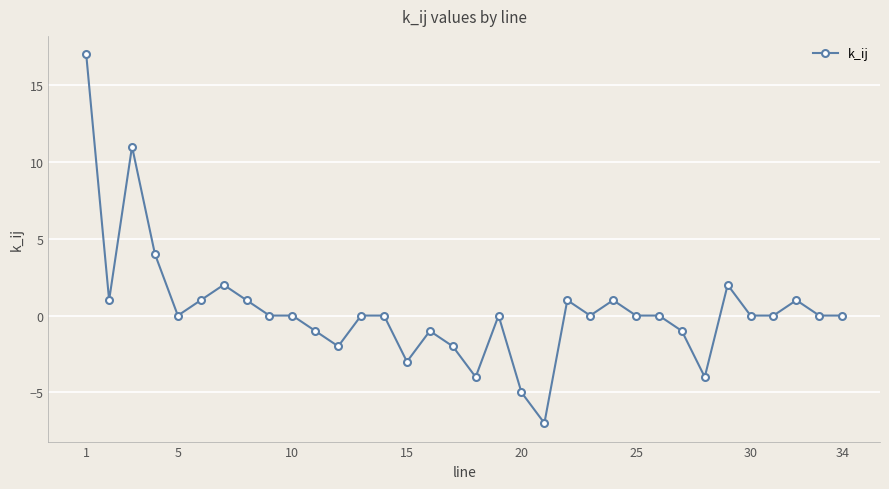

Does the chart display data point markers on the line(s)?

Yes